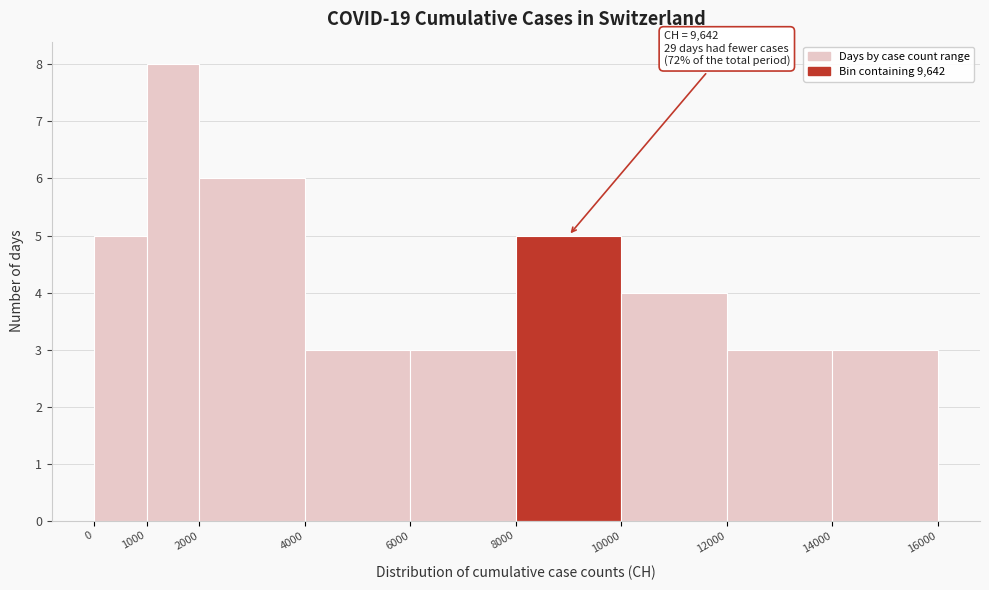

Which range on the x-axis has the tallest bar?

1000 to 2000